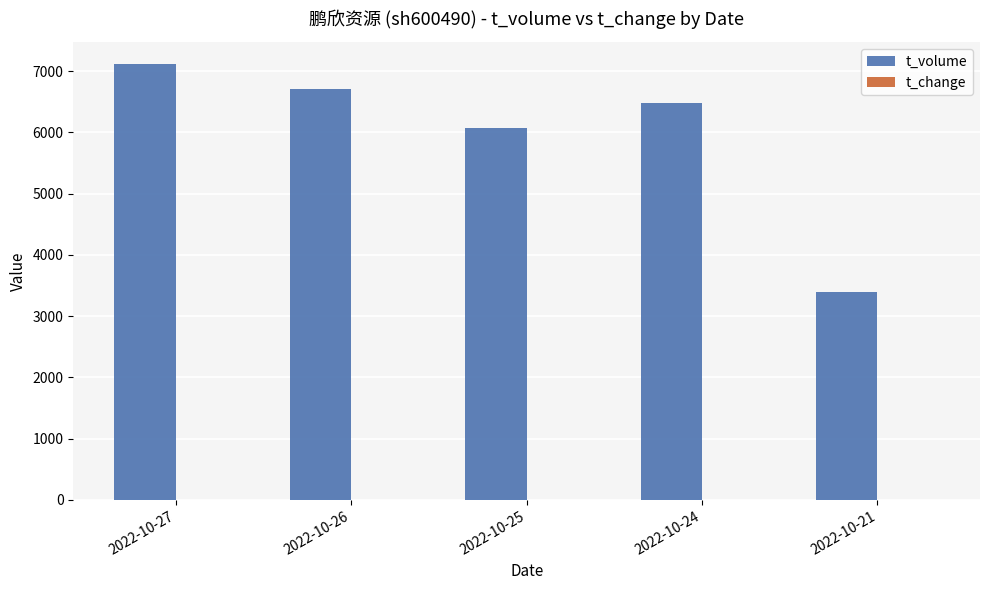

How many data points does each series have?

5